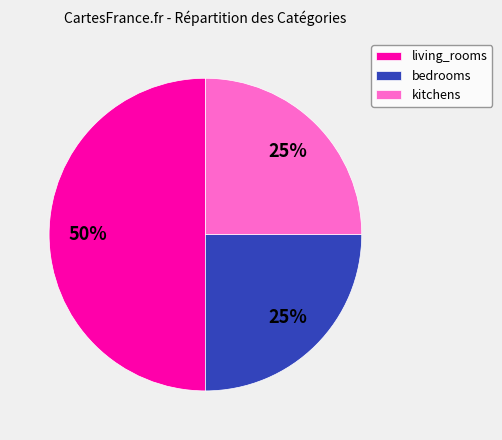

Is it true that bedrooms is 33% of the pie?

False